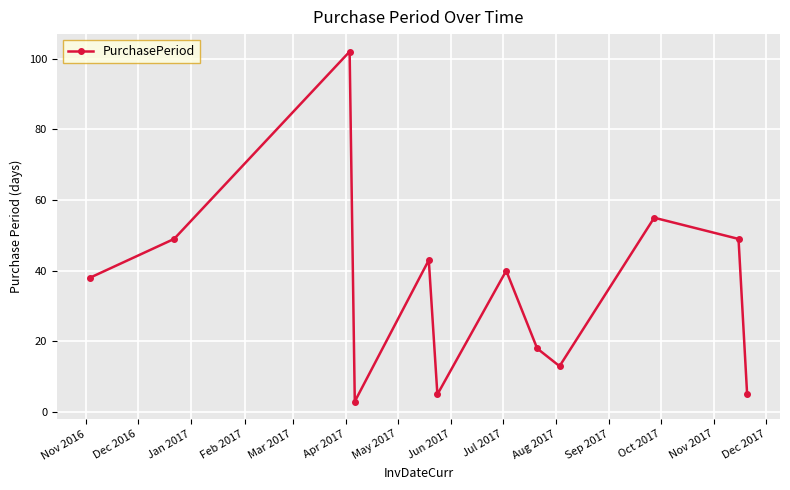

What is the difference between the second highest and minimum values?

52